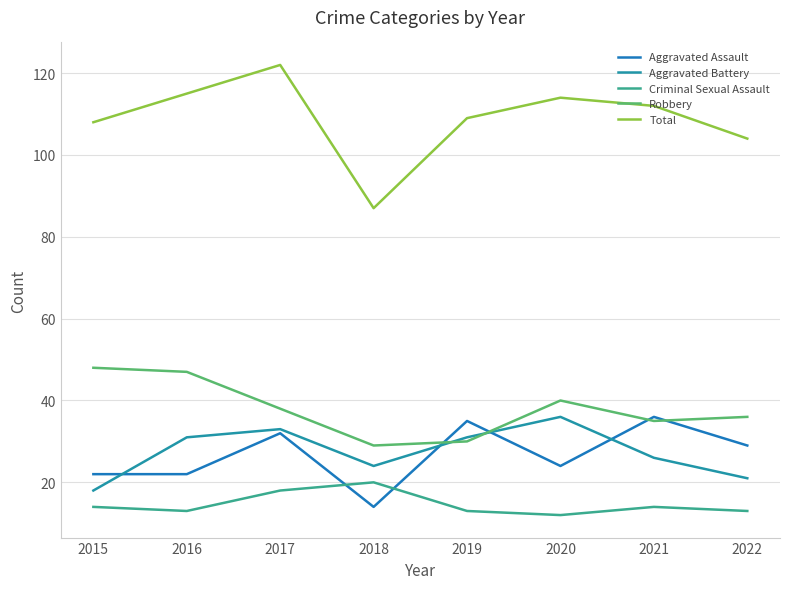

How many lines are shown in the chart?

5